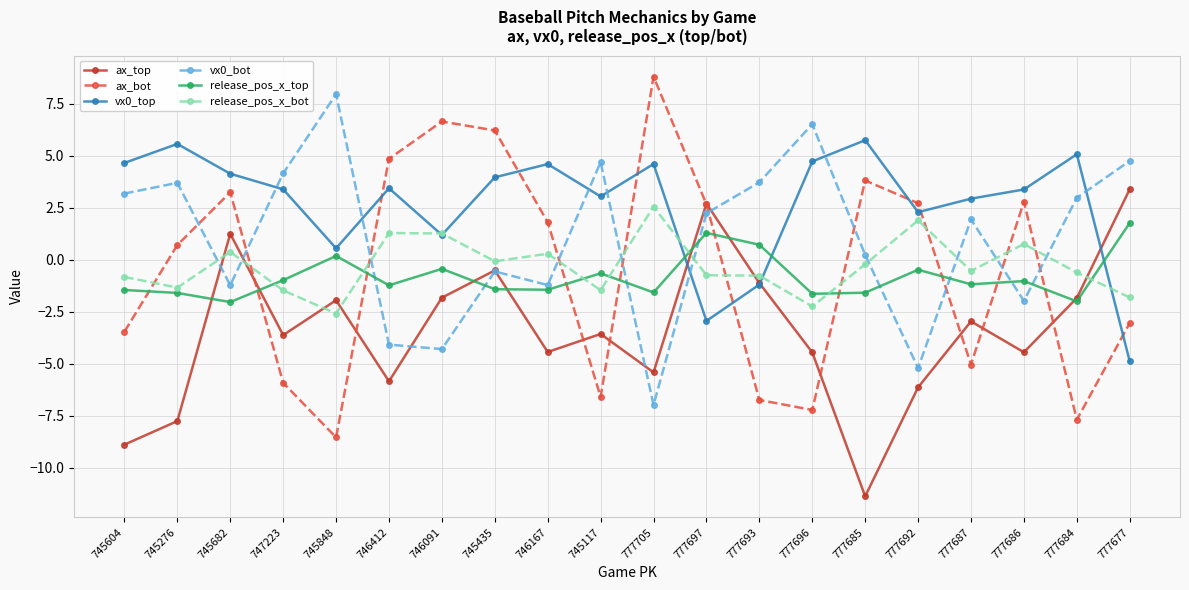

What value does the ax_bot series have at 777677?

-3.0